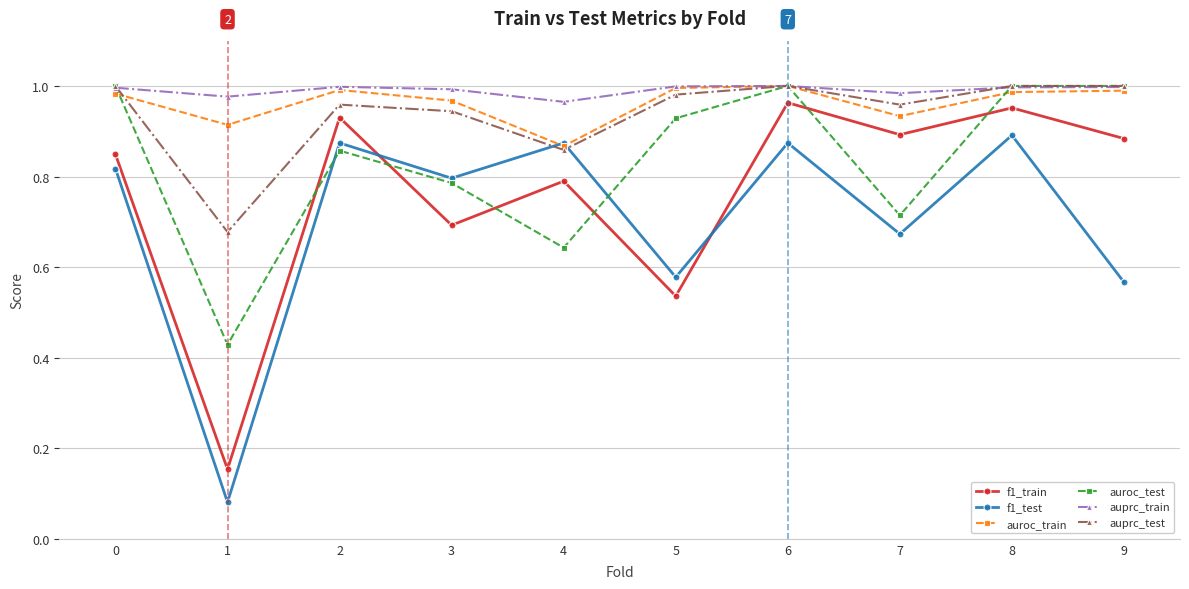

Between 0 and 1, which series saw the biggest shift?

f1_test